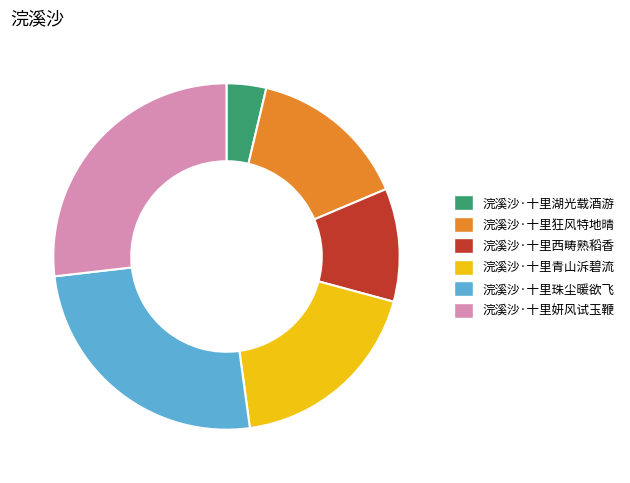

Which category has the smallest portion of the pie?

浣溪沙·十里湖光载酒游